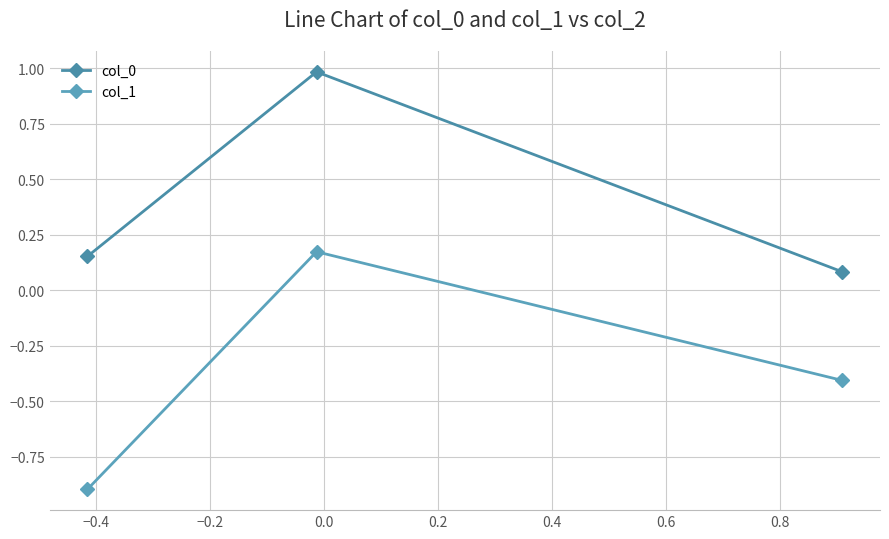

What is the sum of all col_0 values?

1.2